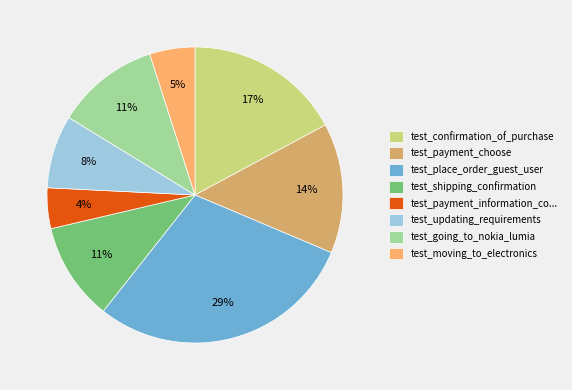

To the nearest percent, what is the difference between the largest and smallest slice percentages?

25%